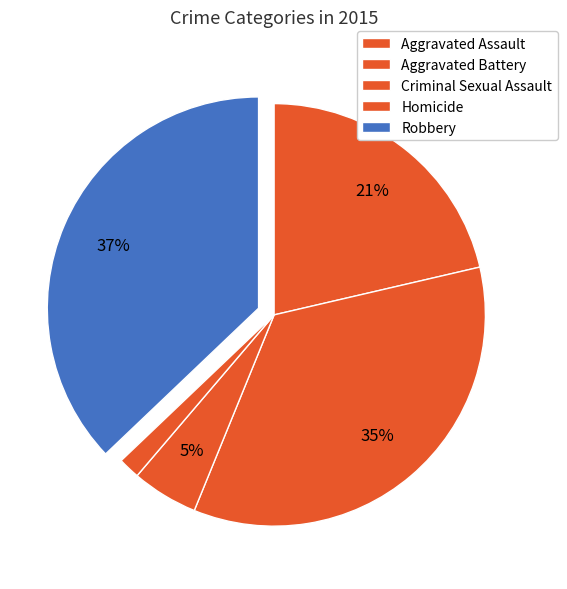

How many slices are in this pie chart?

5